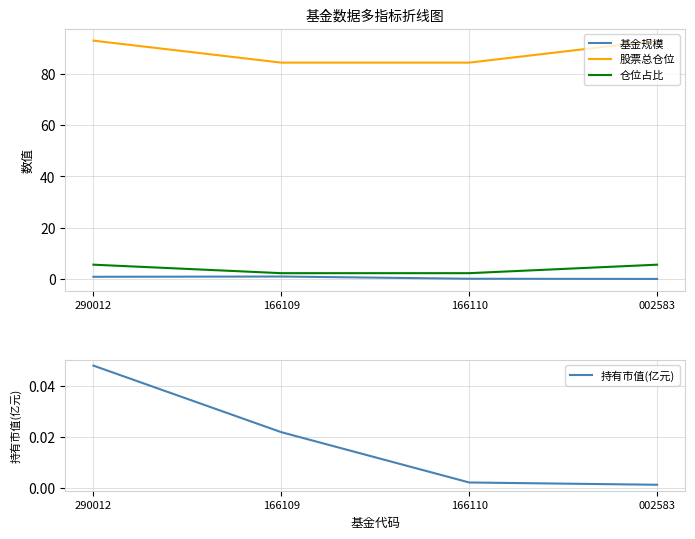

The 持有市值(亿元) series shows 0.0 at 166110. True or false?

False